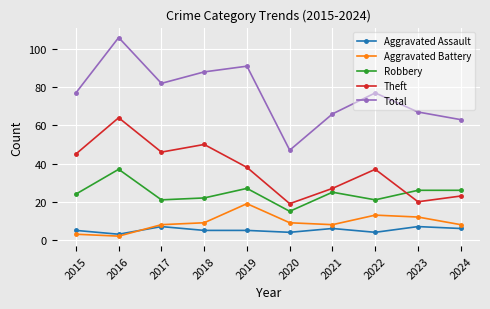

At which category is the sum across all series the highest?

2016